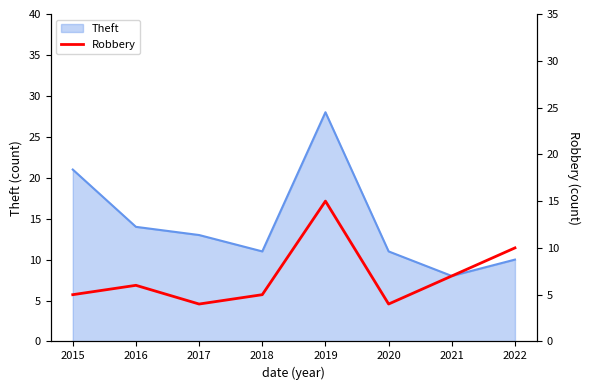

Is it true that Theft equals 10 at 2022?

True